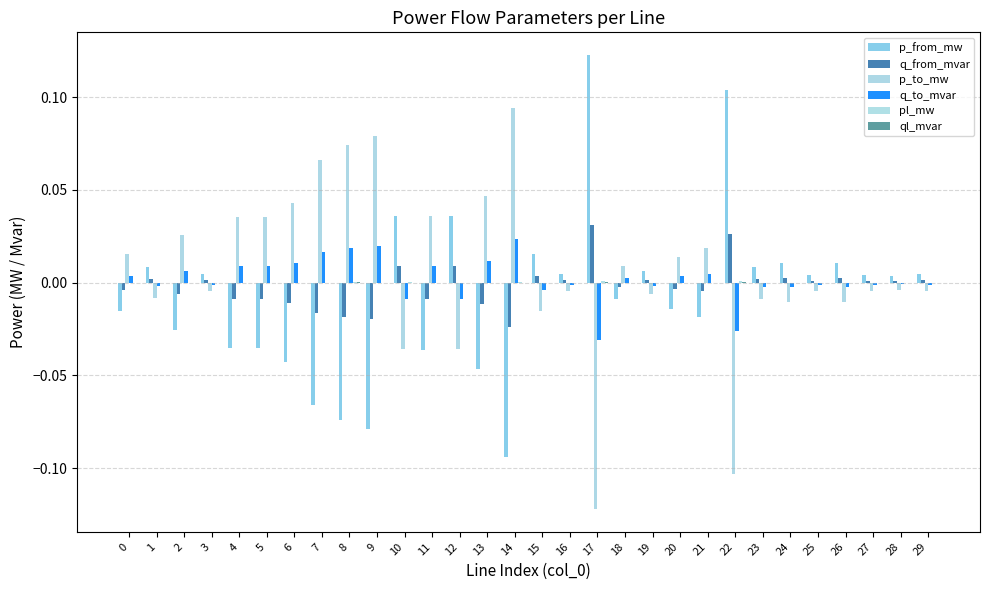

Which category has the highest value in the ql_mvar series?

22